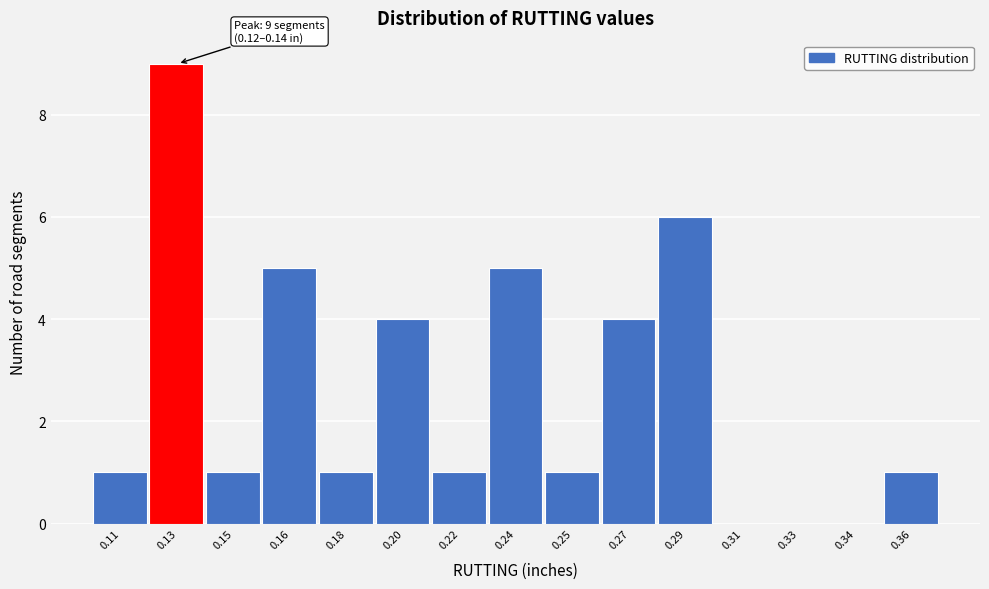

Reading right to left, what are all the values shown in this chart?

0.36=1	0.34=0	0.33=0	0.31=0	0.29=6	0.27=4	0.25=1	0.24=5	0.22=1	0.20=4	0.18=1	0.16=5	0.15=1	0.13=9	0.11=1